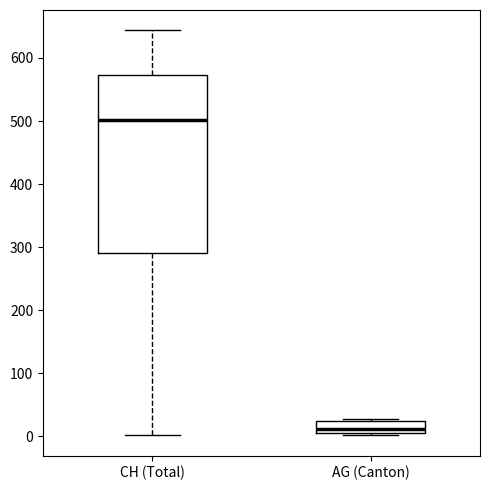

Reading left to right, read every box against the y-axis: the position of its median line, the range the box covers, and the ends of its whiskers. The values are not printed on the chart, so give them approximately, as read against the axis.

CH (Total): median 500, box 290 to 570, whiskers 0 to 640
AG (Canton): median 10 (just above the box's lower edge), box 10 to 20, whiskers 0 to 30